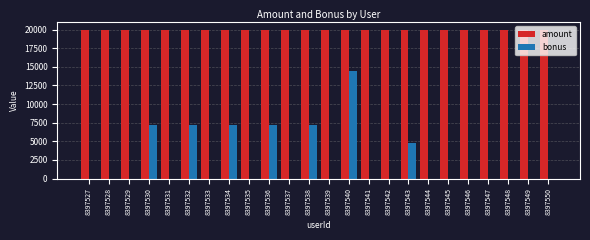

Reading right to left, list all the values displayed in this chart.

amount: 20000	20000	20000	20000	20000	20000	20000	20000	20000	20000	20000	20000	20000	20000	20000	20000	20000	20000	20000	20000	20000	20000	20000	20000
bonus: 0	0	0	0	0	0	0	4800	0	0	14400	0	7200	0	7200	0	7200	0	7200	0	7200	0	0	0